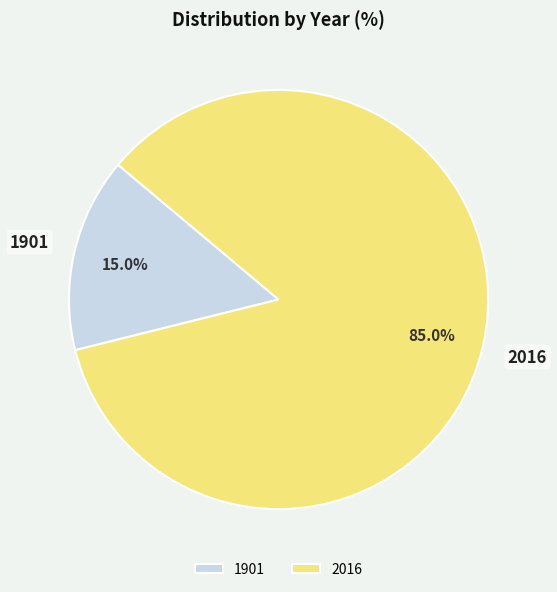

Is it true that 1901 is 15% of the pie?

True